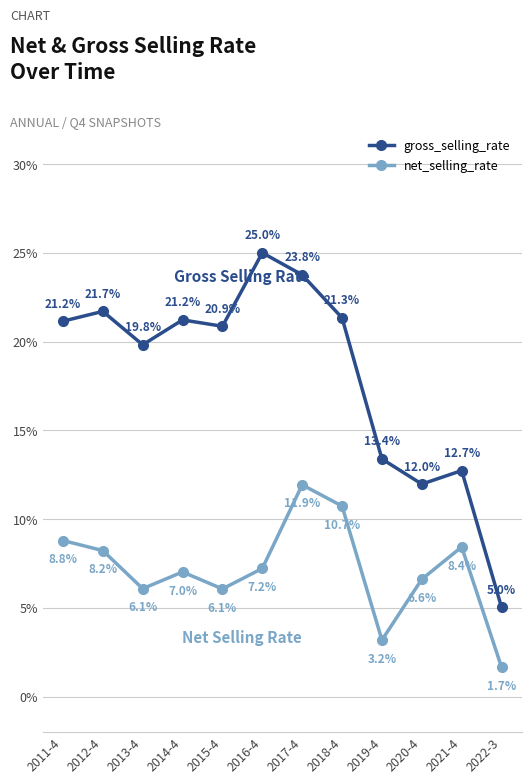

Reading right to left, extract all data points from this chart.

gross_selling_rate: 2022-3=5.0	2021-4=12.7	2020-4=12.0	2019-4=13.4	2018-4=21.3	2017-4=23.8	2016-4=25.0	2015-4=20.9	2014-4=21.2	2013-4=19.8	2012-4=21.7	2011-4=21.2
net_selling_rate: 2022-3=1.7	2021-4=8.4	2020-4=6.6	2019-4=3.2	2018-4=10.7	2017-4=11.9	2016-4=7.2	2015-4=6.1	2014-4=7.0	2013-4=6.1	2012-4=8.2	2011-4=8.8